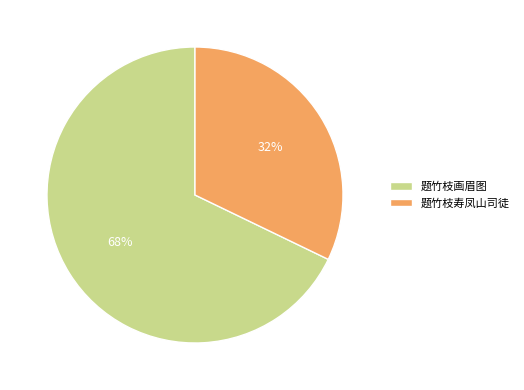

What is the largest slice in the pie chart?

题竹枝画眉图